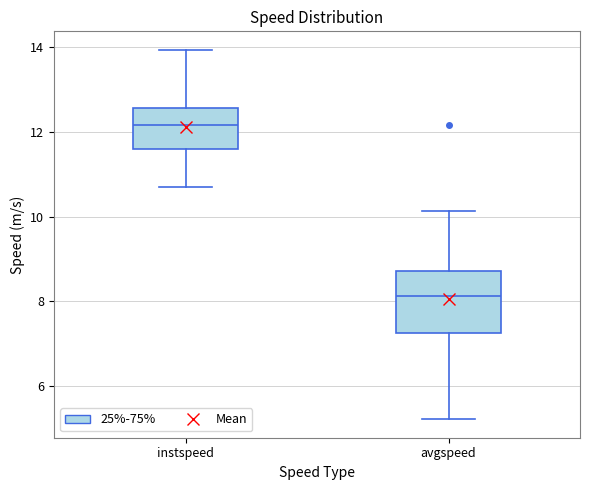

Which box's median line is the lowest?

avgspeed